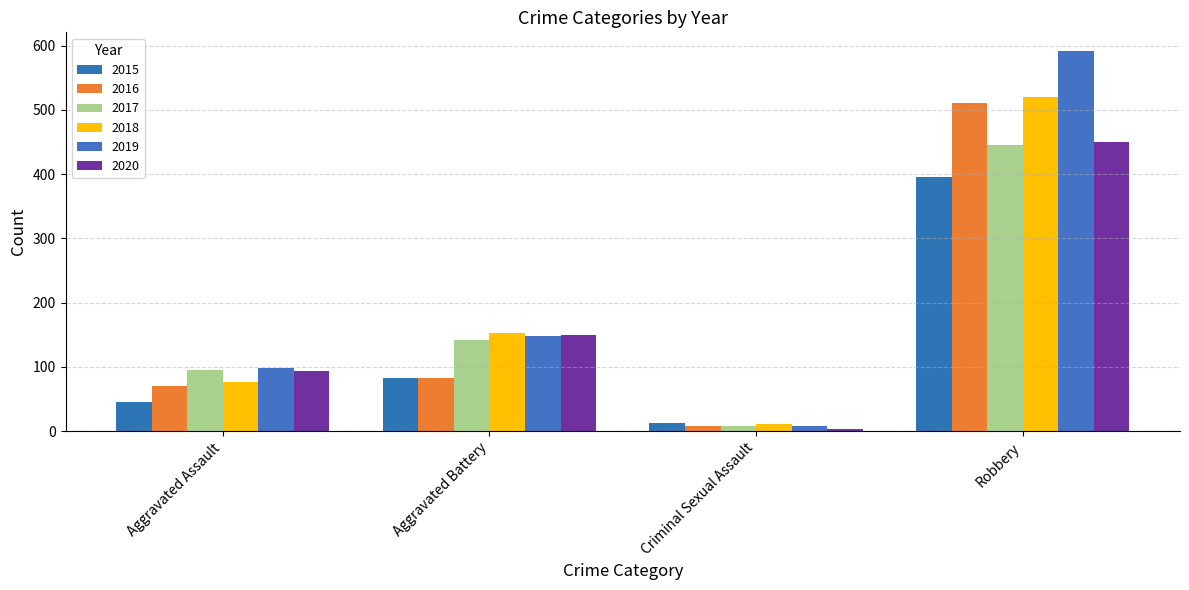

Reading right to left, what are all the values shown in this chart?

2015: Robbery=395	Criminal Sexual Assault=12	Aggravated Battery=82	Aggravated Assault=46
2016: Robbery=510	Criminal Sexual Assault=8	Aggravated Battery=82	Aggravated Assault=71
2017: Robbery=446	Criminal Sexual Assault=8	Aggravated Battery=142	Aggravated Assault=95
2018: Robbery=520	Criminal Sexual Assault=11	Aggravated Battery=152	Aggravated Assault=77
2019: Robbery=591	Criminal Sexual Assault=8	Aggravated Battery=148	Aggravated Assault=98
2020: Robbery=450	Criminal Sexual Assault=3	Aggravated Battery=150	Aggravated Assault=94